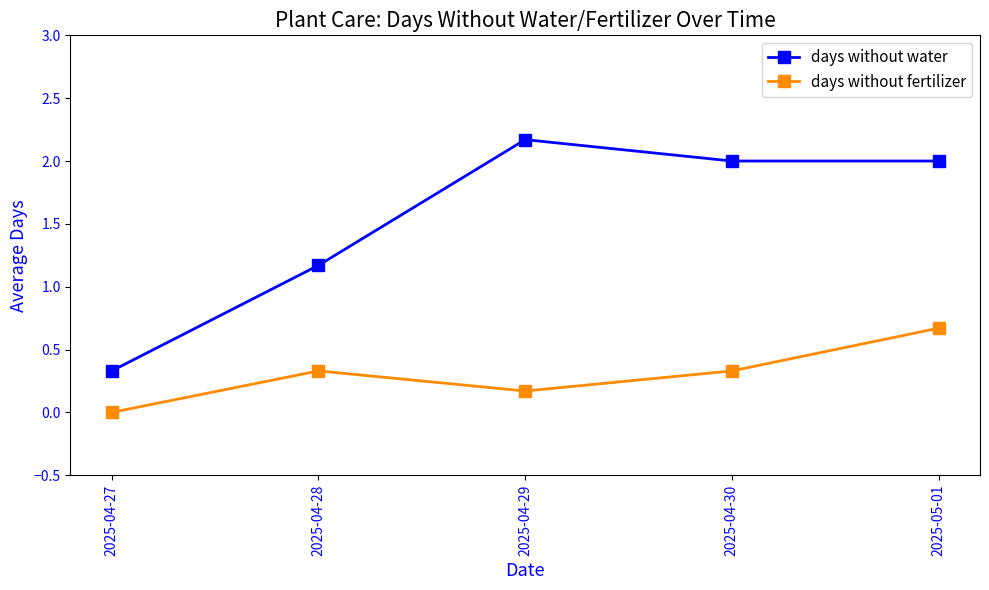

Where is the first local maximum for days without fertilizer?

2025-04-28